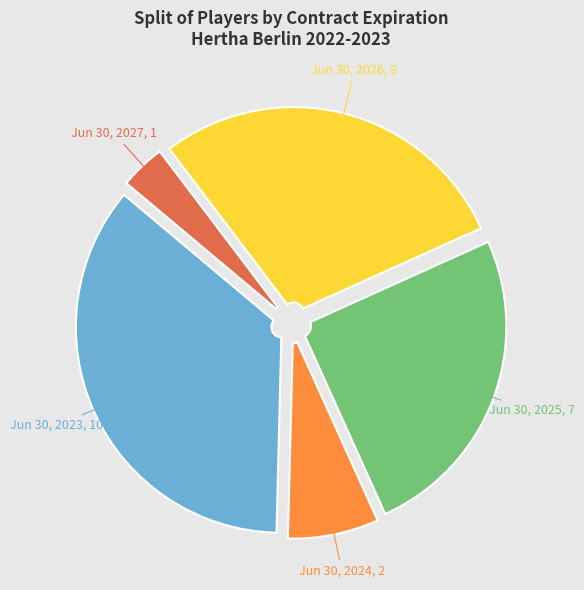

Is there a majority slice in this chart?

No